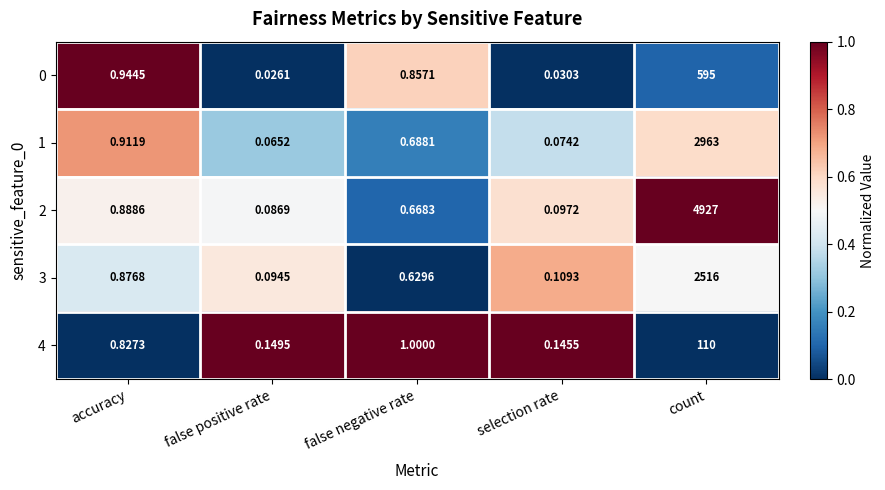

Where is 3 nearest to the value 1258?

accuracy